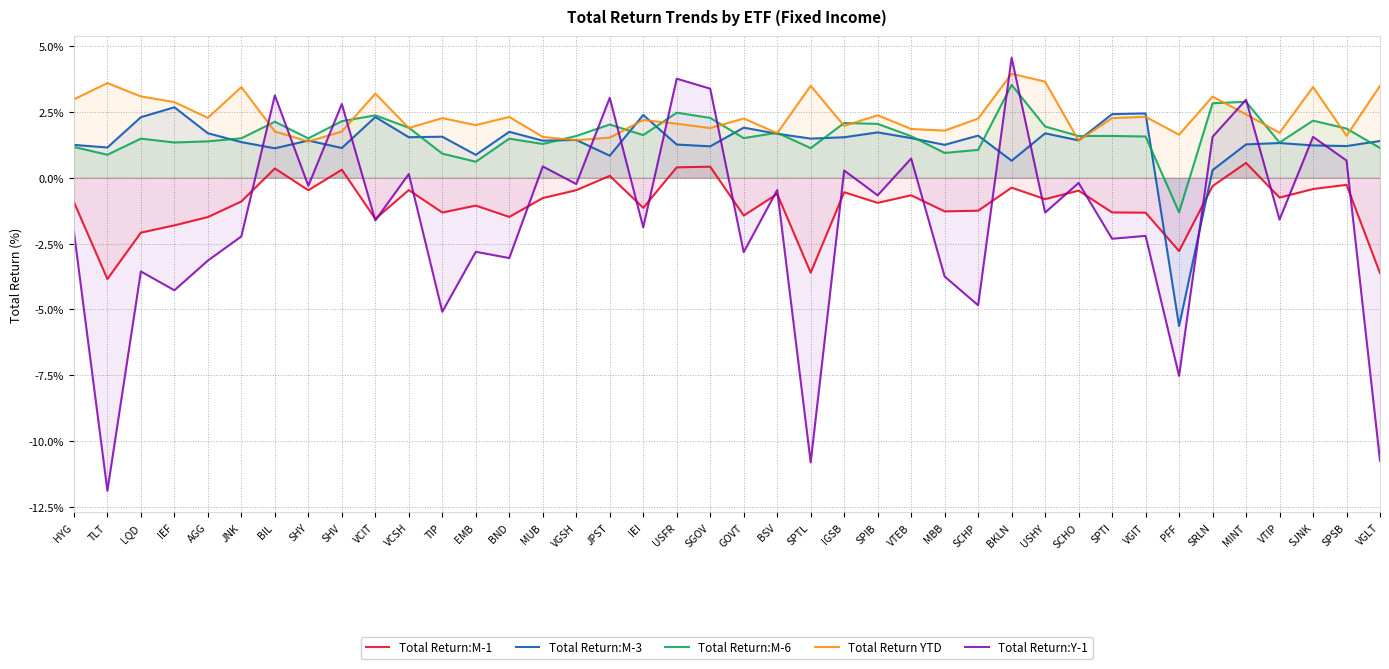

Is the value of Total Return:M-6 at VTIP greater than the value of Total Return:Y-1 at PFF?

Yes